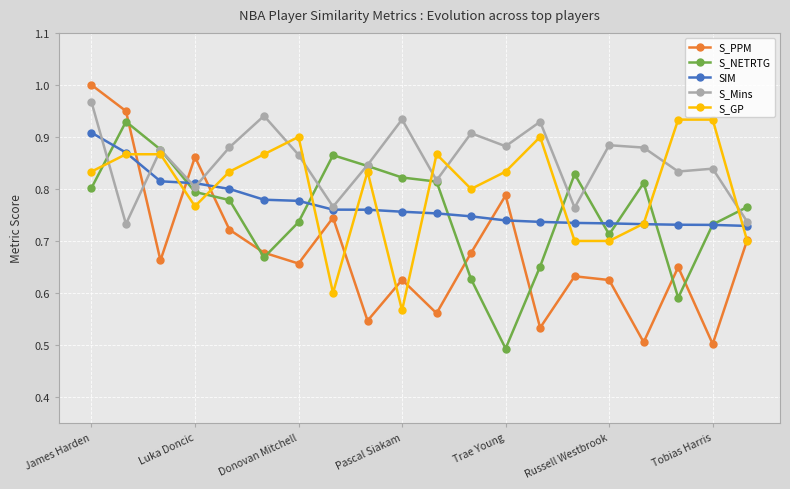

Which series ends up on top after the final intersection of SIM and S_PPM?

SIM